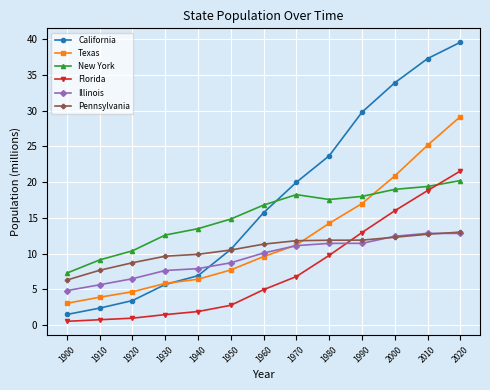

How many lines are shown in the chart?

6